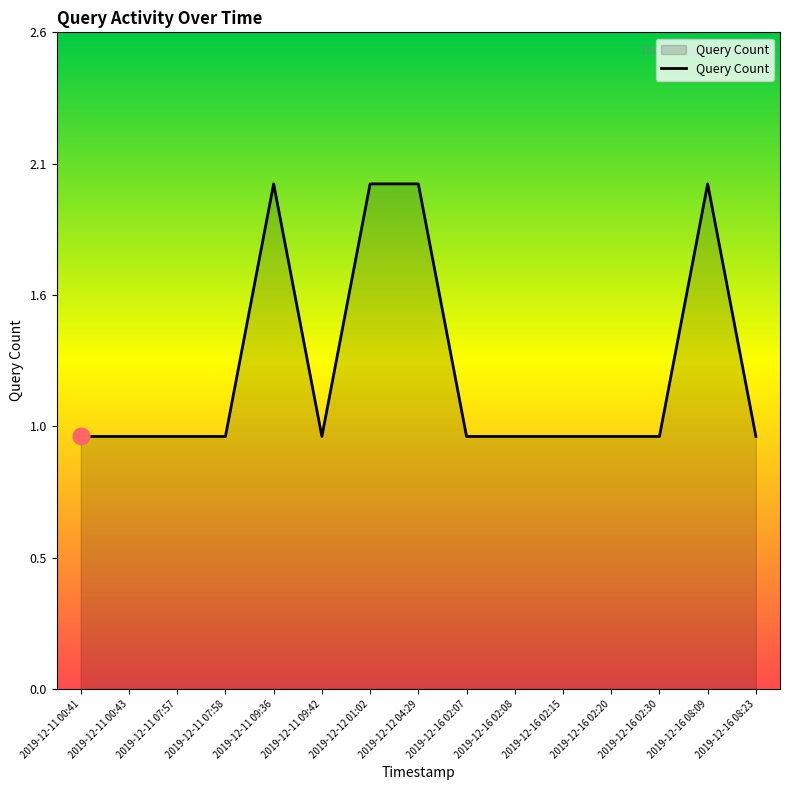

Reading right to left, list all the values displayed in this chart.

2019-12-16 08:23=1	2019-12-16 08:09=2	2019-12-16 02:30=1	2019-12-16 02:20=1	2019-12-16 02:15=1	2019-12-16 02:08=1	2019-12-16 02:07=1	2019-12-12 04:29=2	2019-12-12 01:02=2	2019-12-11 09:42=1	2019-12-11 09:36=2	2019-12-11 07:58=1	2019-12-11 07:57=1	2019-12-11 00:43=1	2019-12-11 00:41=1